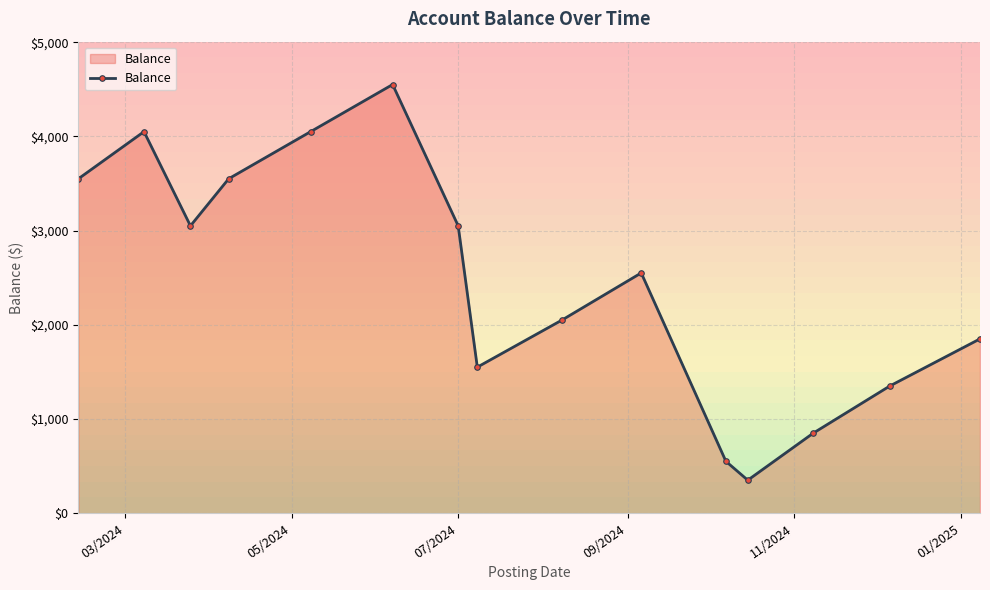

What is the value of the 5th point from the left?

4050.3